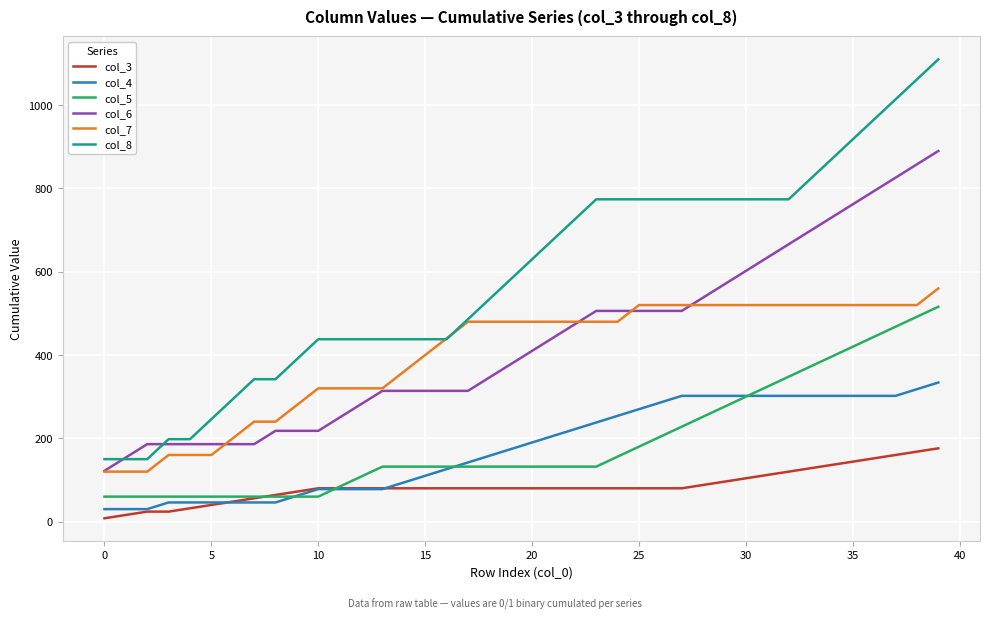

What is the maximum value shown in the chart?

1110